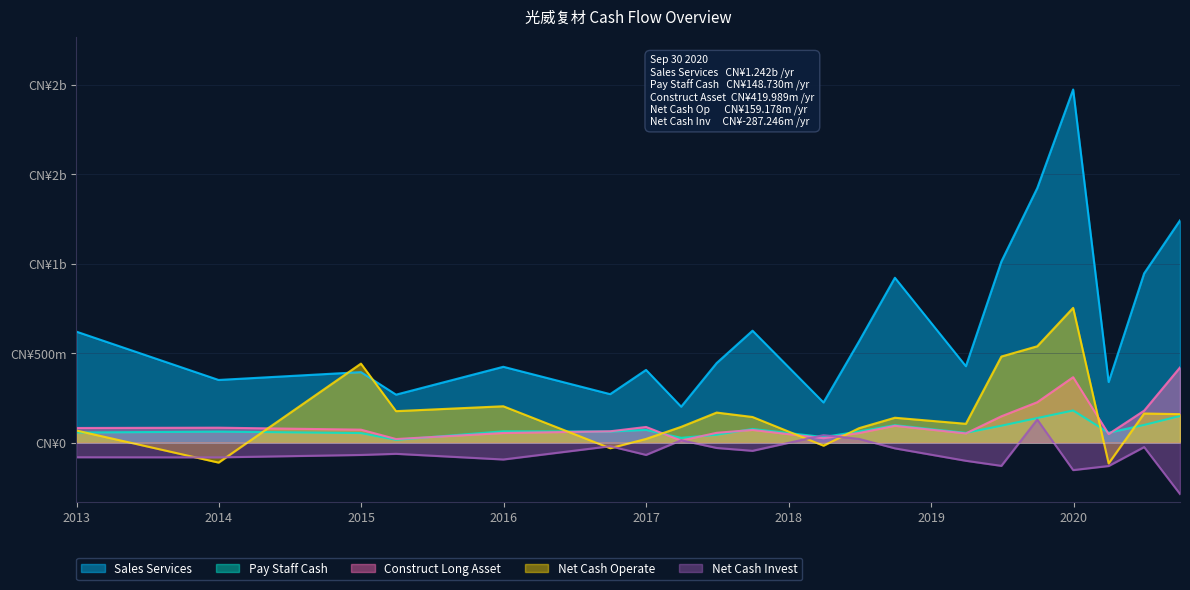

At which label does Construct Long Asset first exceed 72460123?

2012-12-31